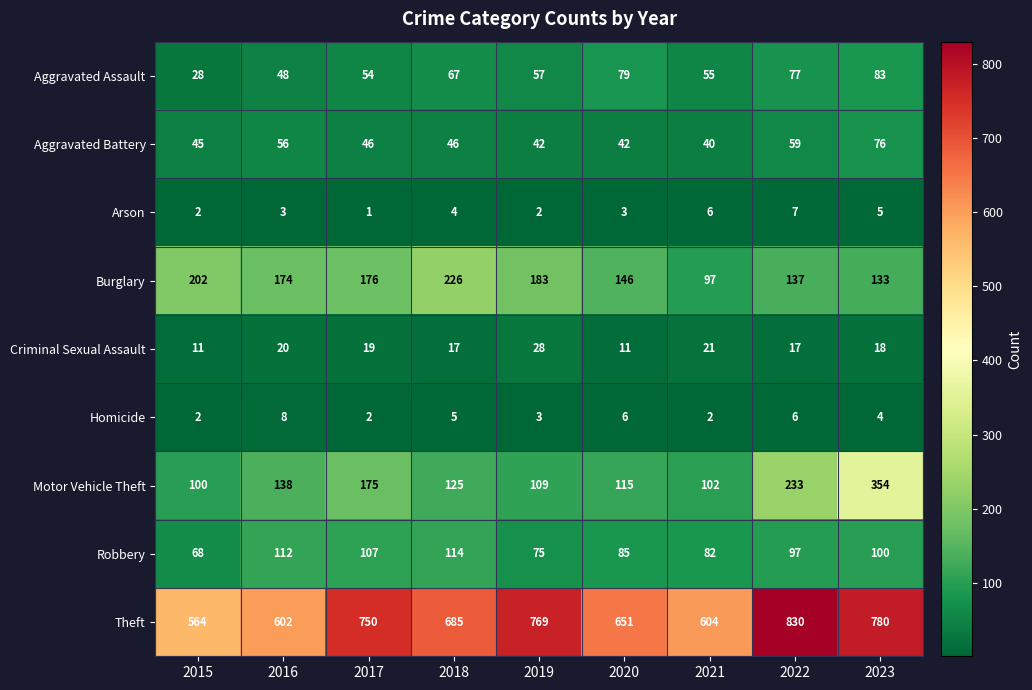

Is it true that Arson equals 7 at 2022?

True